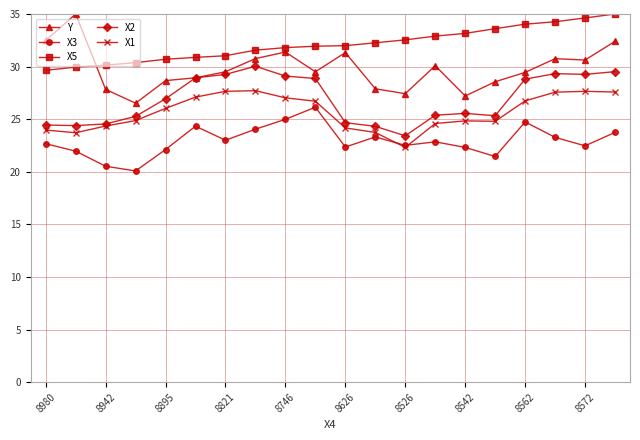

True or false: Y and X3 cross at least once.

False